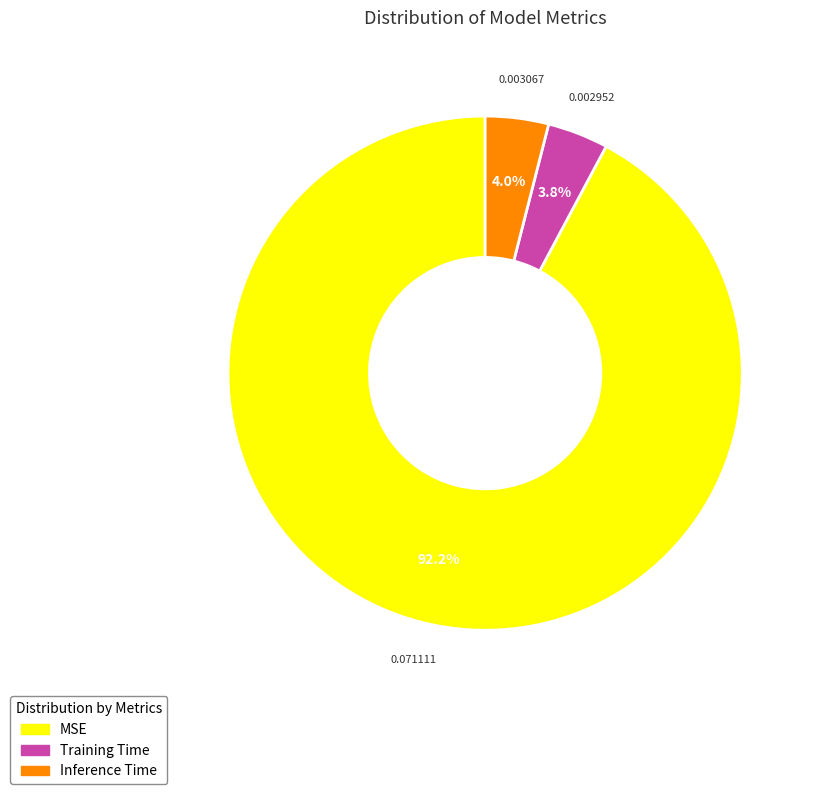

To the nearest percent, what is the difference between the largest and smallest slice percentages?

88%